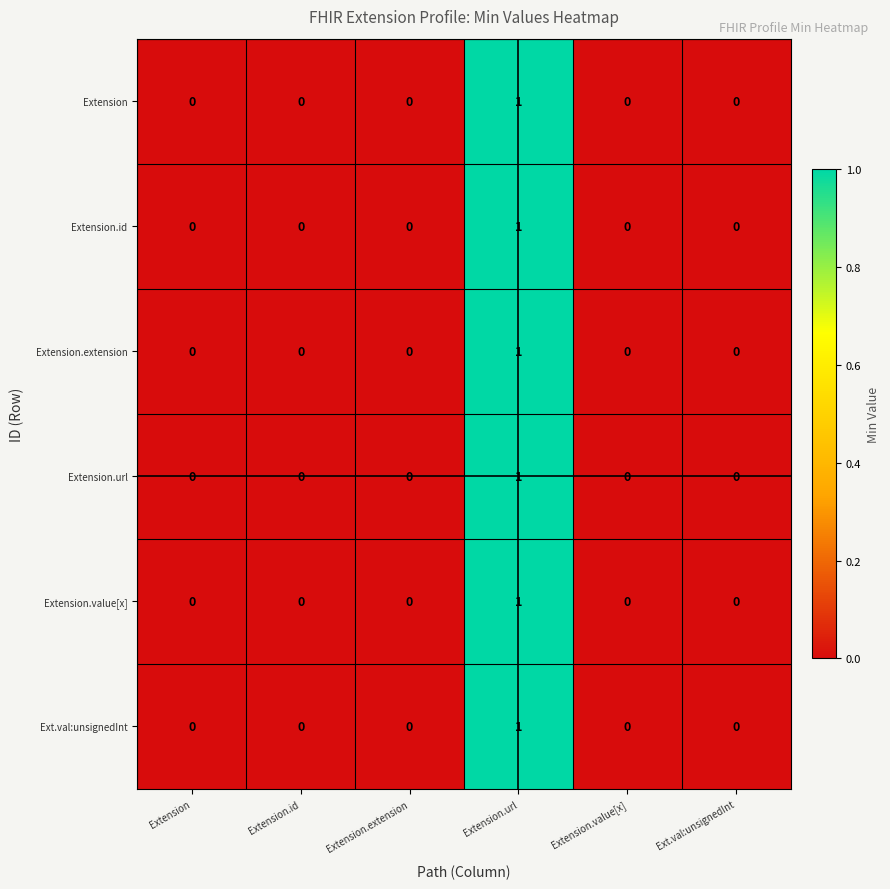

At which category is the sum across all series the highest?

Extension.url